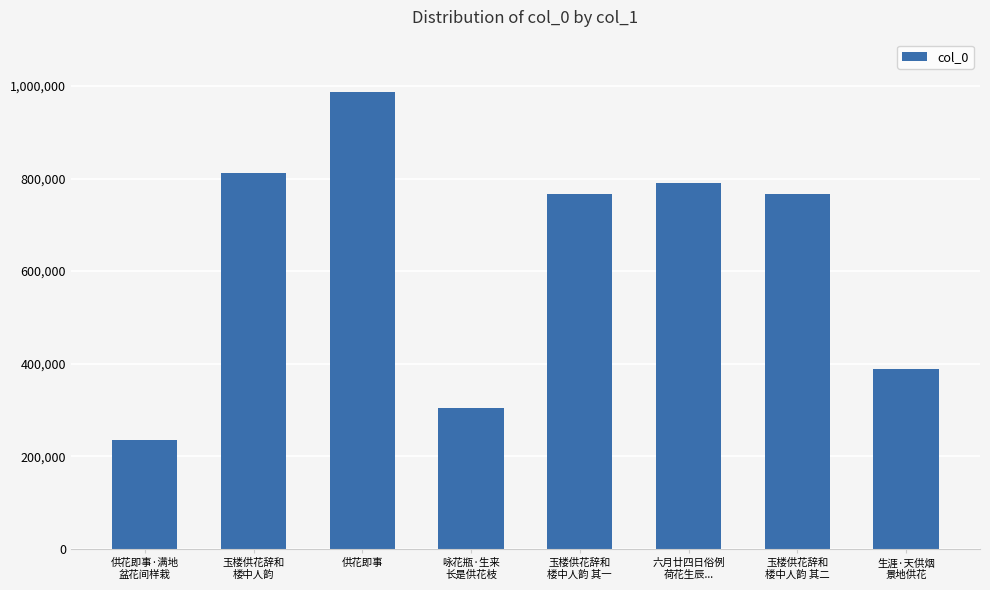

What is the change in value from 六月廿四日俗例
荷花生辰... to 生涯·天供烟
景地供花?

-401016